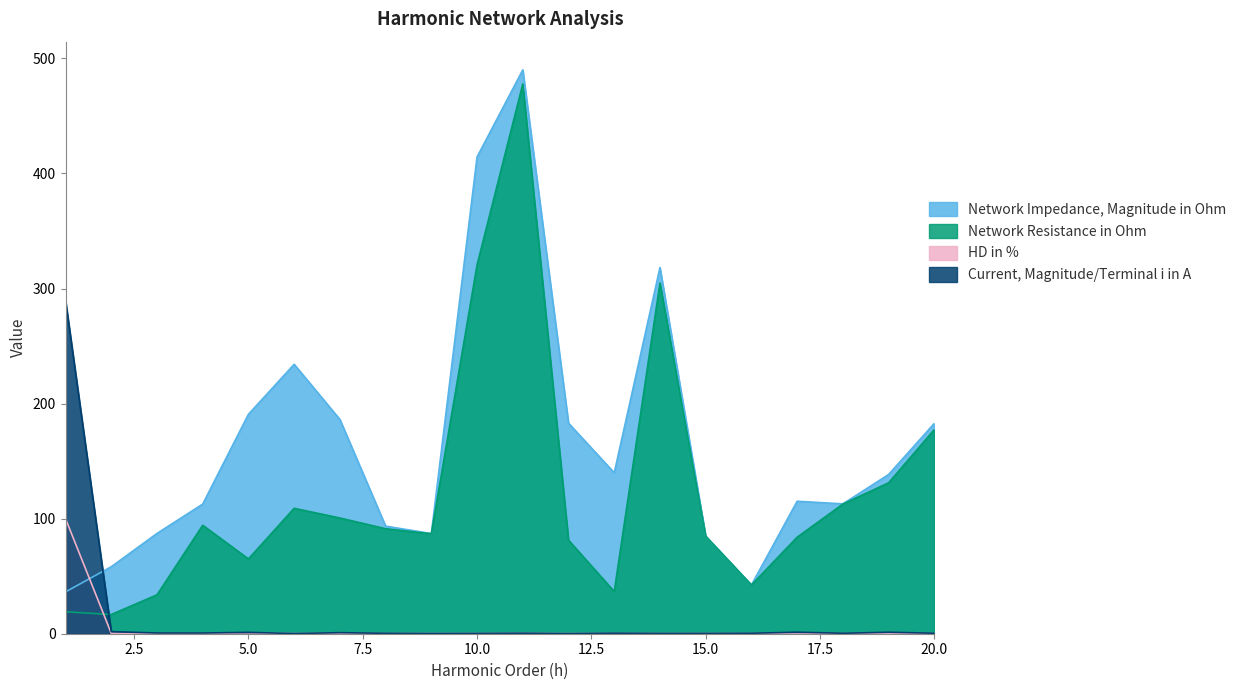

How many data points does each series have?

20